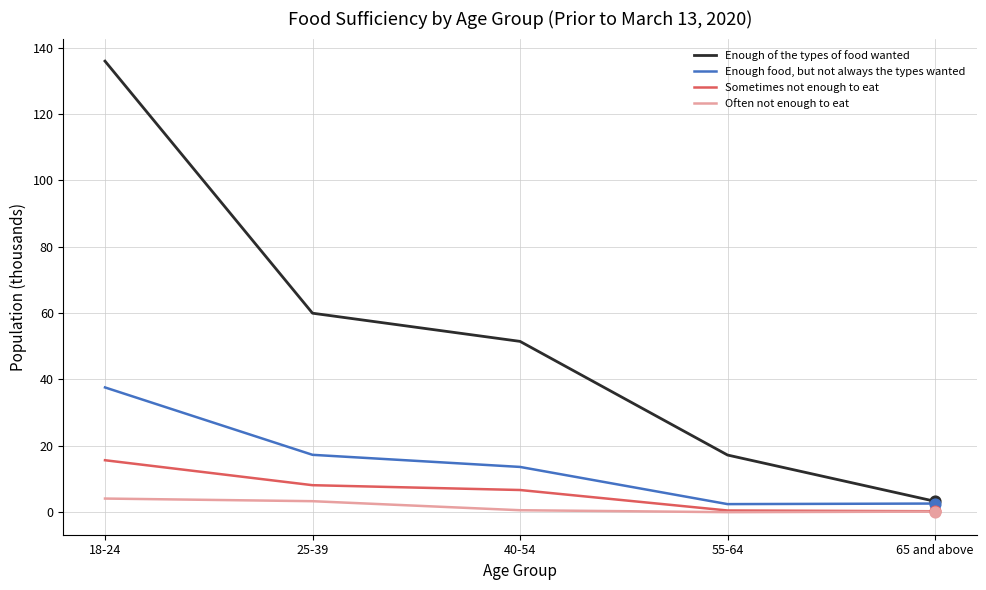

What are all the series names shown in the legend?

Enough of the types of food wanted, Enough food, but not always the types wanted, Sometimes not enough to eat, Often not enough to eat